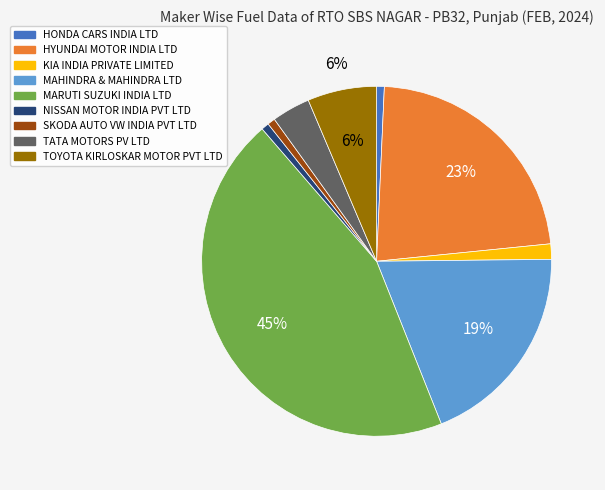

To the nearest percent, what is the average slice percentage?

11%